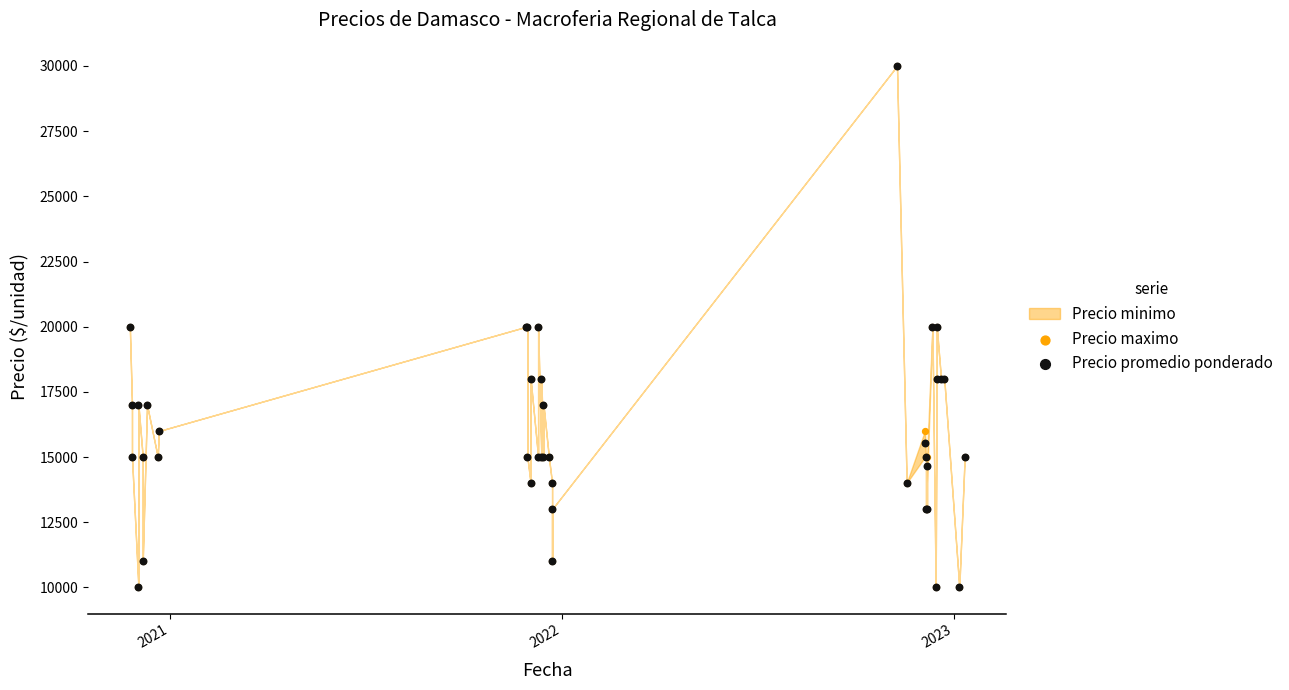

Which series has the widest spread of Y values?

Precio maximo